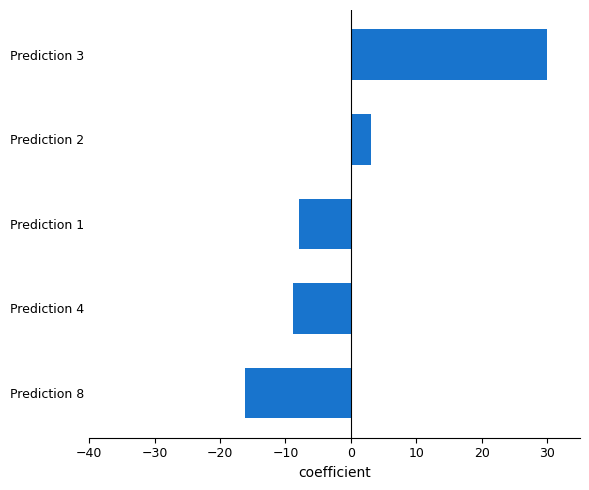

True or false: the data shows -8.9 at Prediction 4.

True